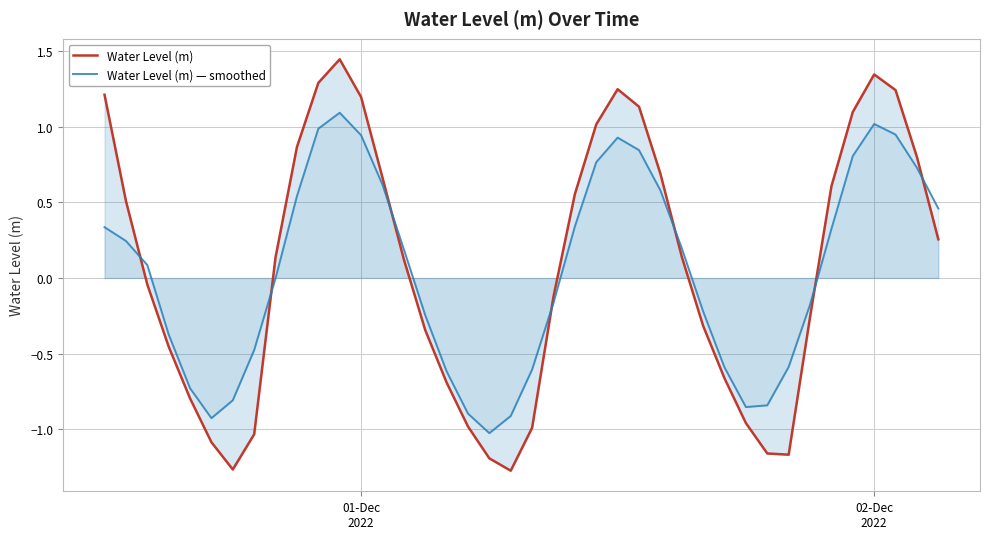

How many lines are shown in the chart?

2